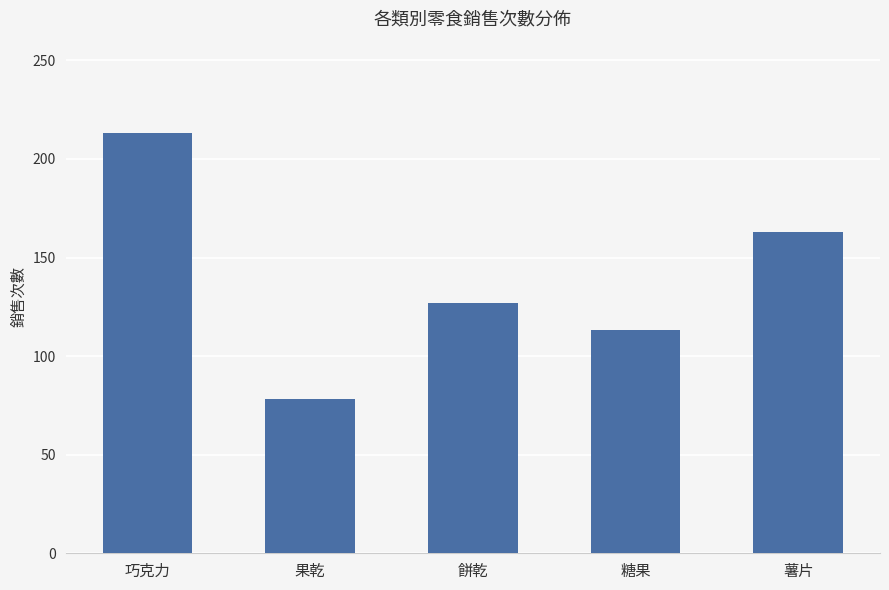

Which category has the lowest value across all series?

果乾